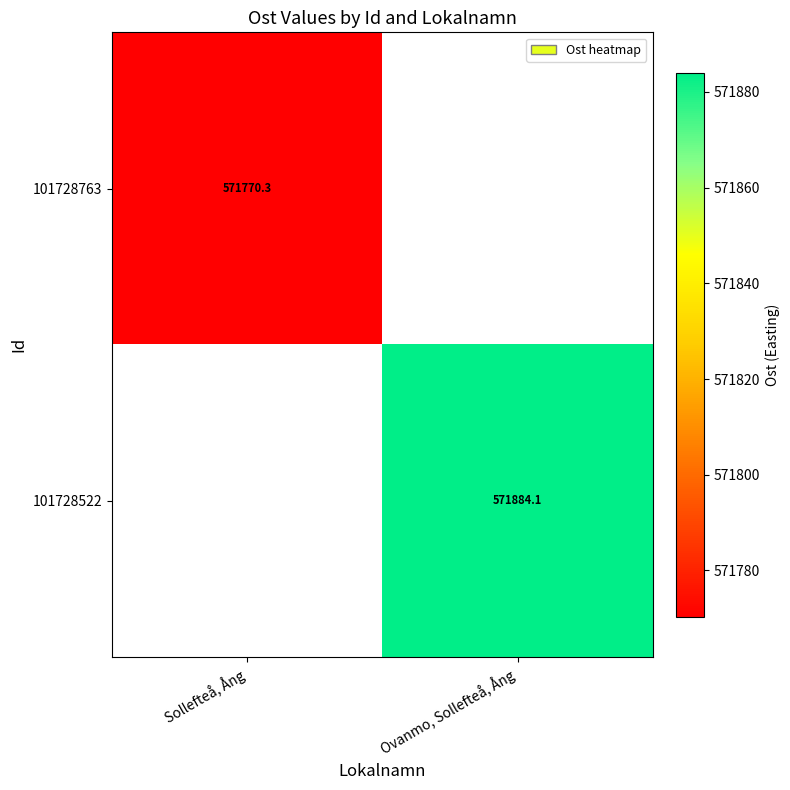

Is the value of 101728522 at Sollefteå, Ång greater than the value of 101728763 at Ovanmo, Sollefteå, Ång?

No